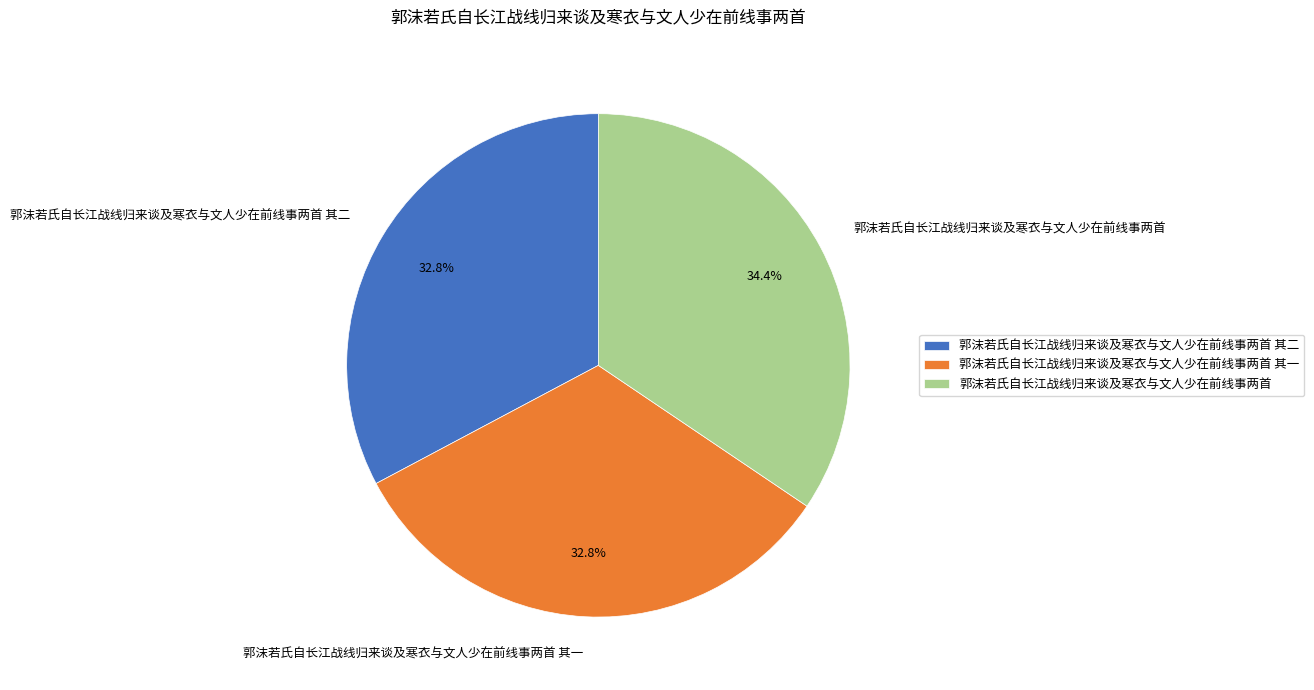

Is it true that 郭沫若氏自长江战线归来谈及寒衣与文人少在前线事两首 其一 is 33% of the pie?

True